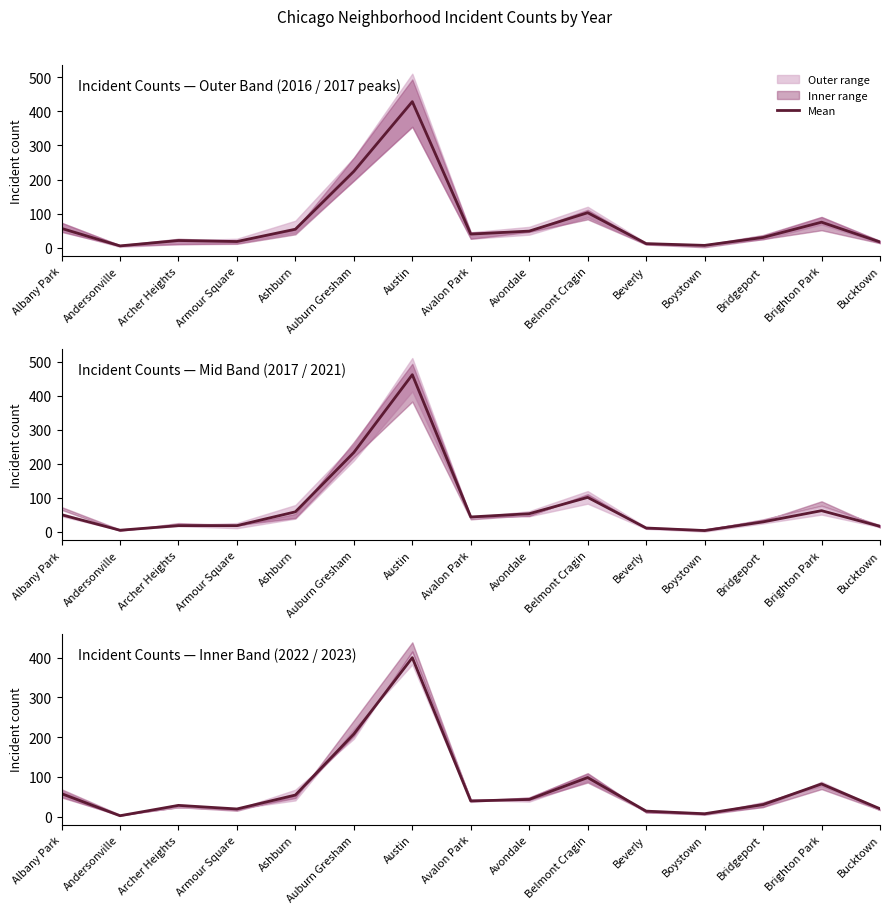

The value at Brighton Park is 36.3. True or false?

False